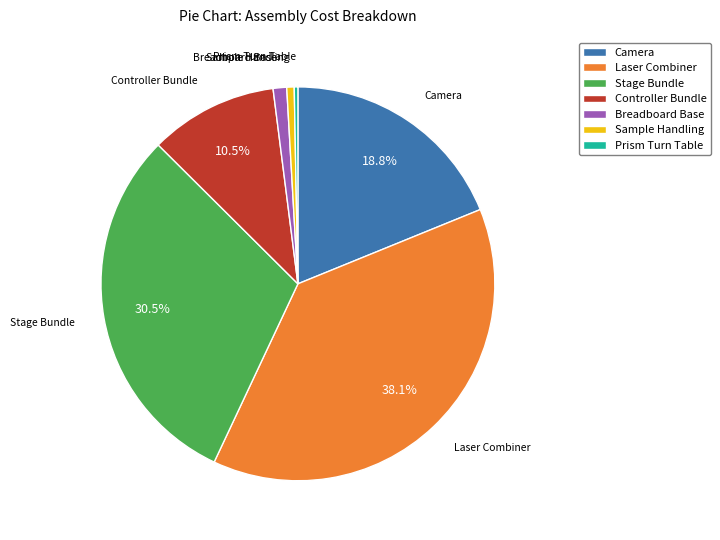

Combined, do Breadboard Base and Laser Combiner account for over 50%?

No